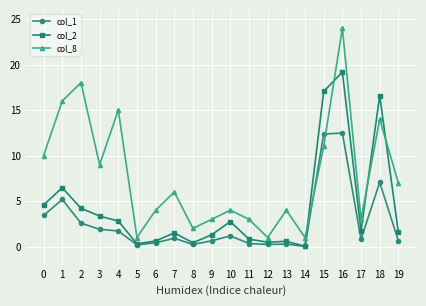

What is the difference between the second highest and second lowest values in the col_2 series?

16.7